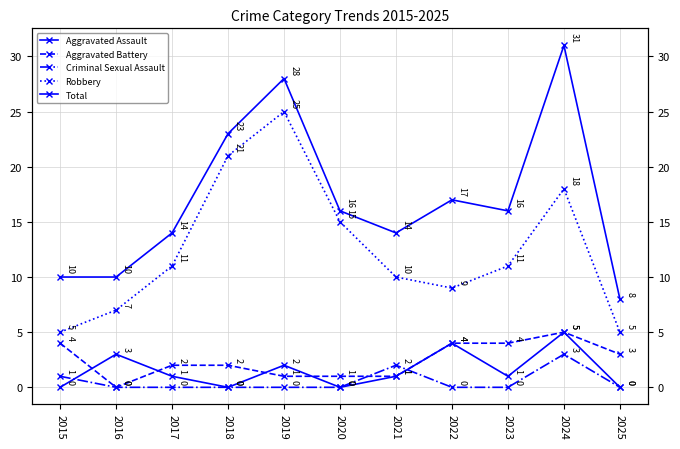

What is the maximum value shown in the chart?

31